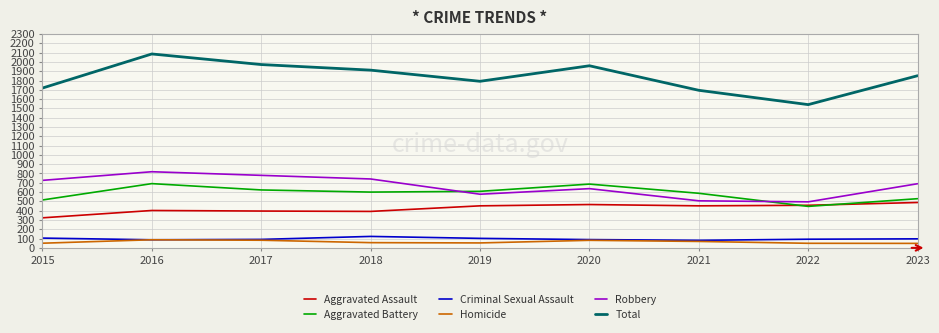

Which series has the largest total across all categories?

Total